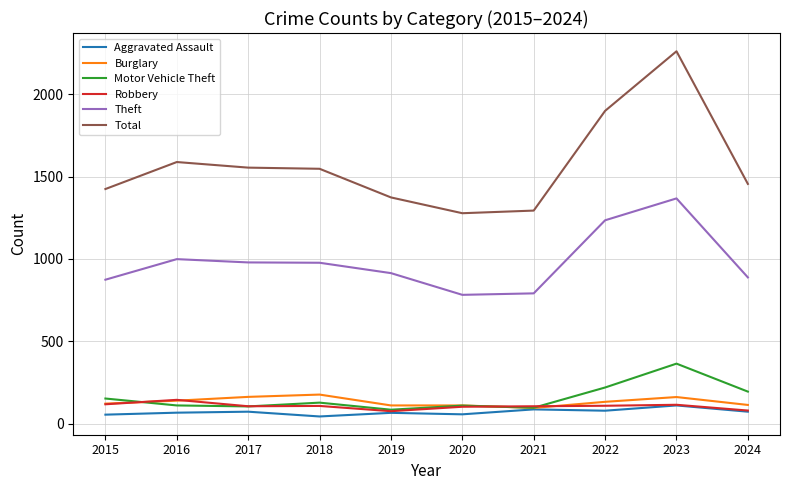

Which series has the widest spread of values?

Total